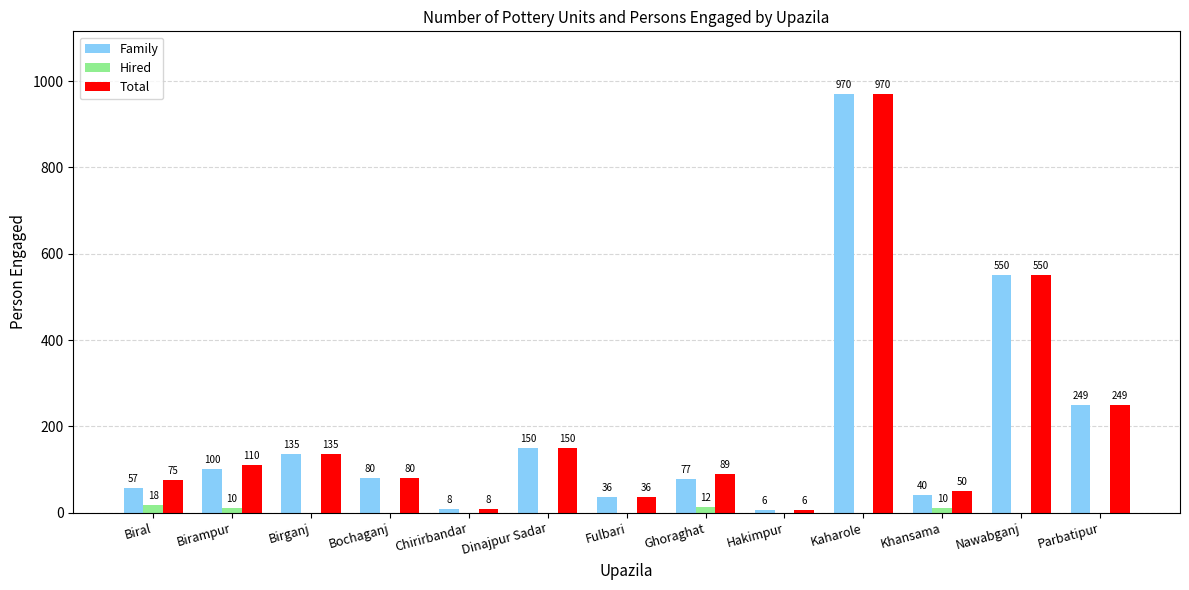

Reading left to right, extract all data points from this chart.

Family: Biral=57	Birampur=100	Birganj=135	Bochaganj=80	Chirirbandar=8	Dinajpur Sadar=150	Fulbari=36	Ghoraghat=77	Hakimpur=6	Kaharole=970	Khansama=40	Nawabganj=550	Parbatipur=249
Hired: Biral=18	Birampur=10	Birganj=0	Bochaganj=0	Chirirbandar=0	Dinajpur Sadar=0	Fulbari=0	Ghoraghat=12	Hakimpur=0	Kaharole=0	Khansama=10	Nawabganj=0	Parbatipur=0
Total: Biral=75	Birampur=110	Birganj=135	Bochaganj=80	Chirirbandar=8	Dinajpur Sadar=150	Fulbari=36	Ghoraghat=89	Hakimpur=6	Kaharole=970	Khansama=50	Nawabganj=550	Parbatipur=249